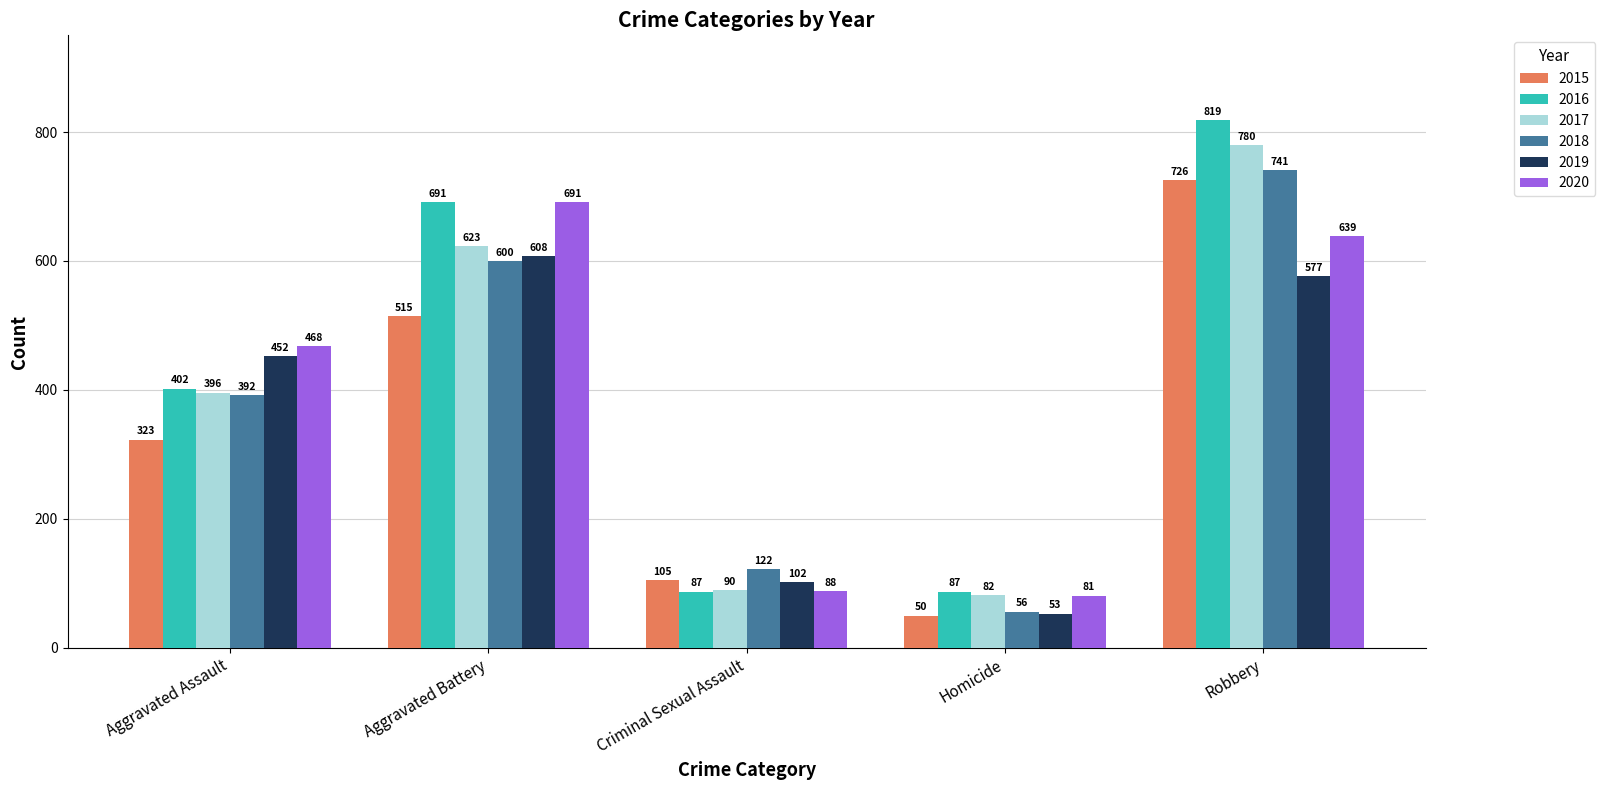

The 2020 series shows 691 at Aggravated Battery. True or false?

True